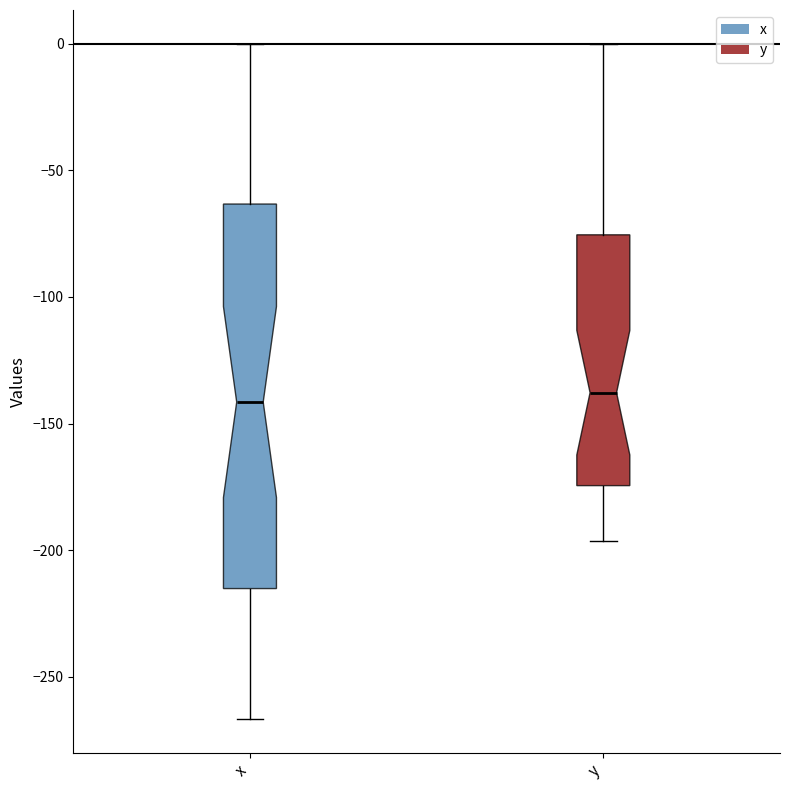

Comparing the boxes themselves (not the whiskers), which one is the tallest?

x